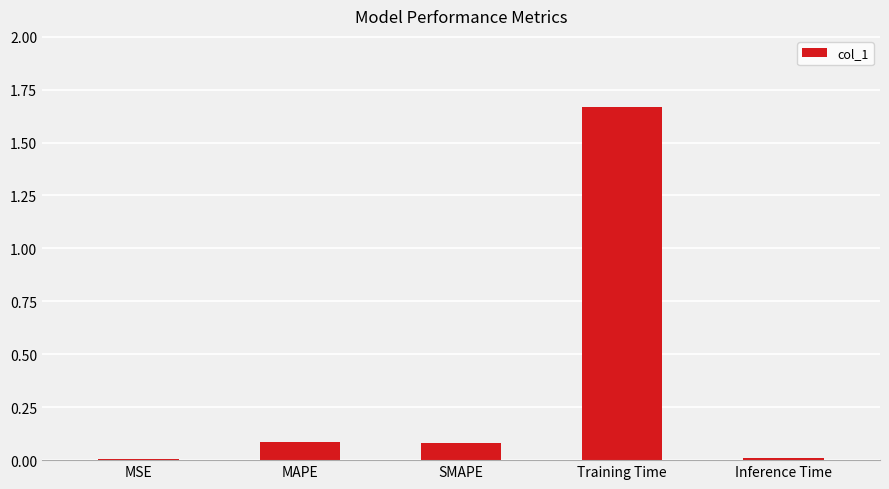

What is the change in value from MAPE to Training Time?

+1.6